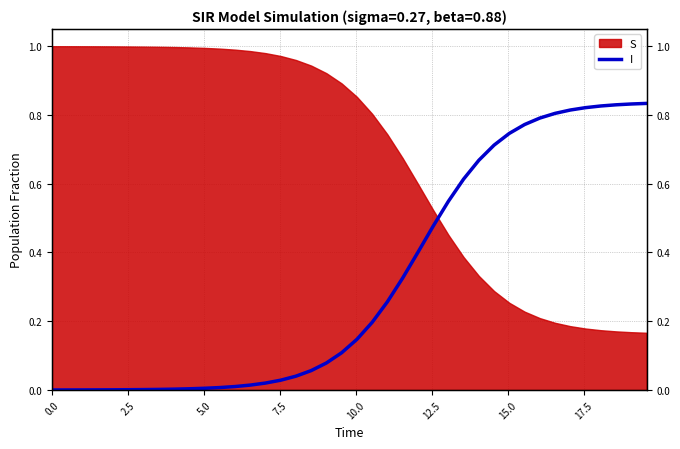

What is the value of the 39th point from the left?

0.8